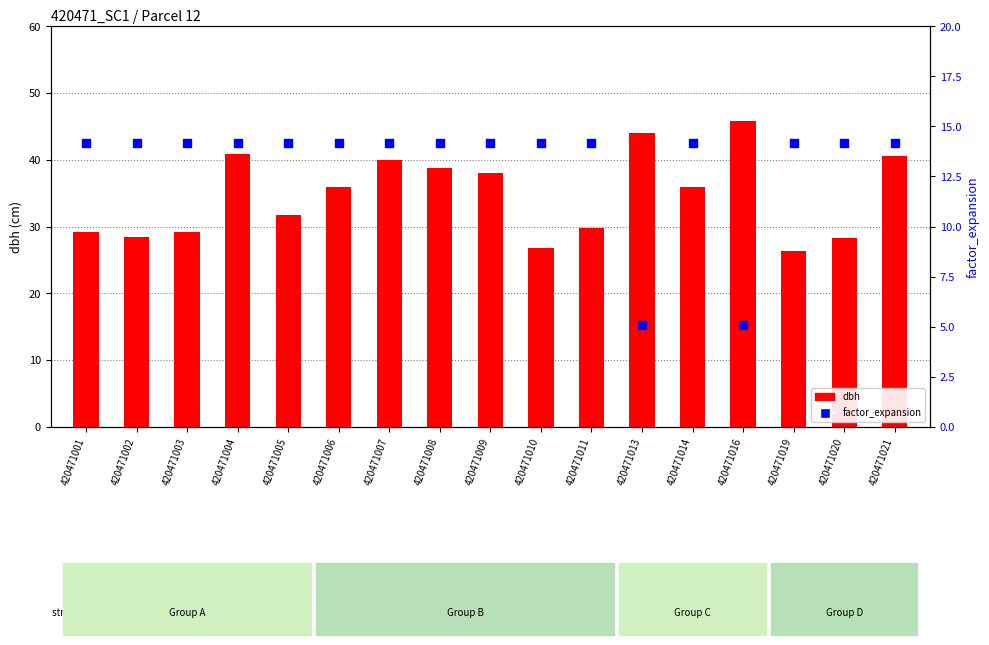

Which series has the largest total across all categories?

dbh